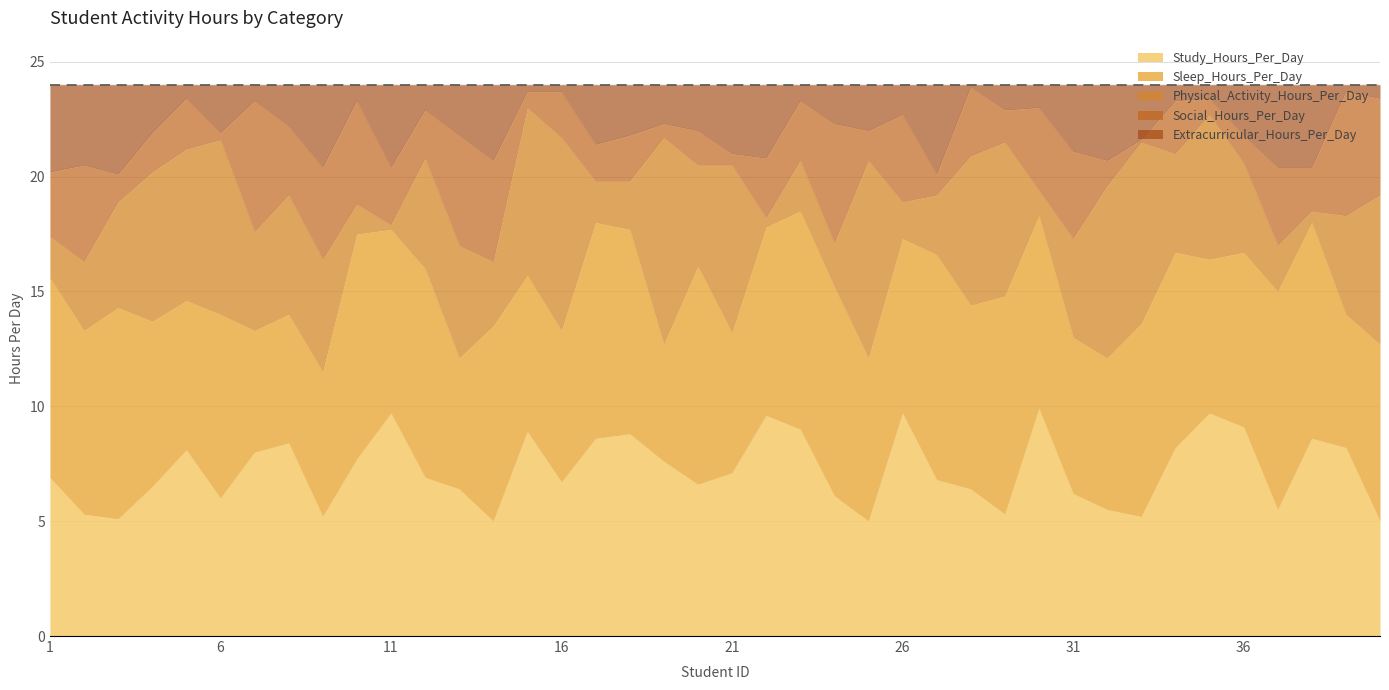

At which category does Sleep_Hours_Per_Day reach its first local peak?

3